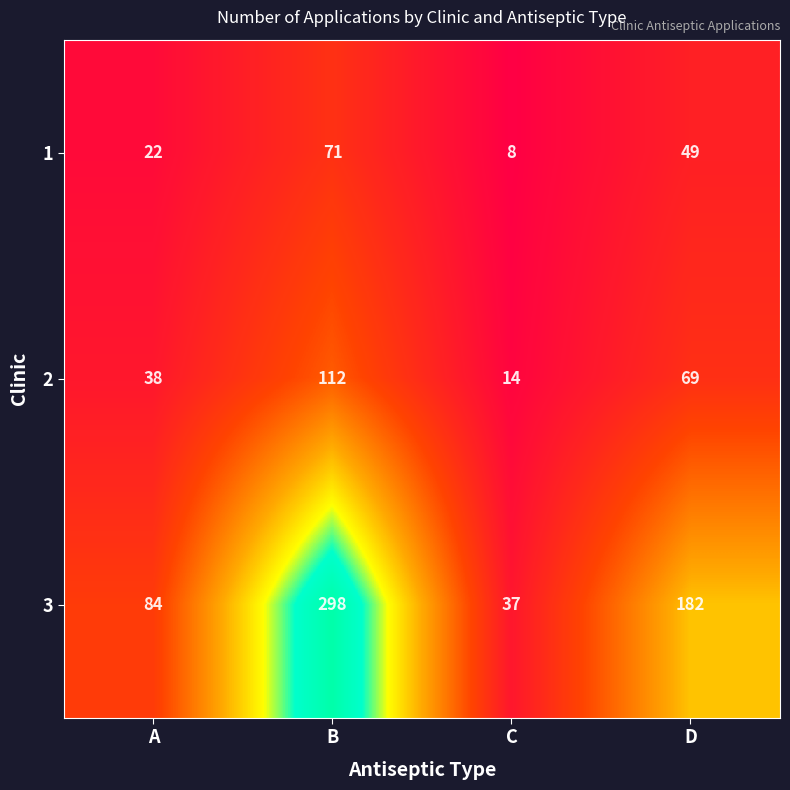

Reading right to left, list all the values displayed in this chart.

1: D=49	C=8	B=71	A=22
2: D=69	C=14	B=112	A=38
3: D=182	C=37	B=298	A=84